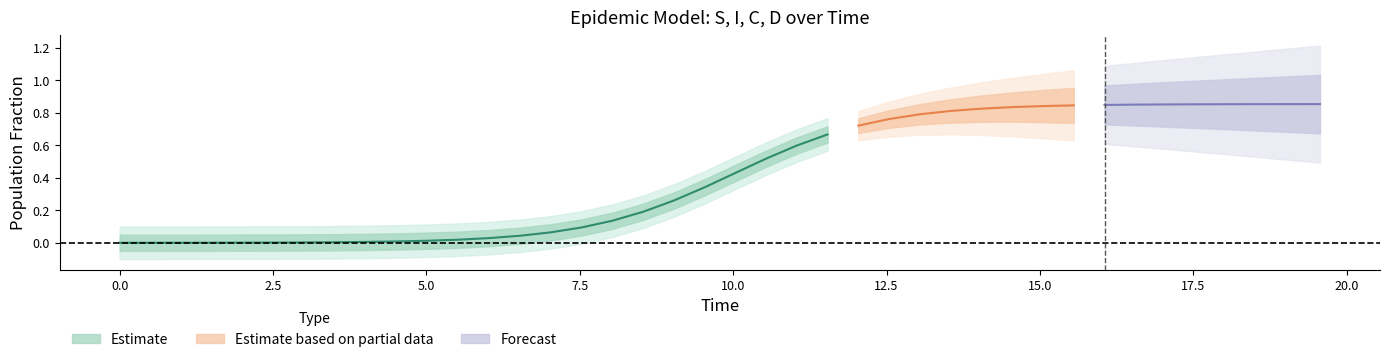

Is this an area chart (filled region under the line)?

No